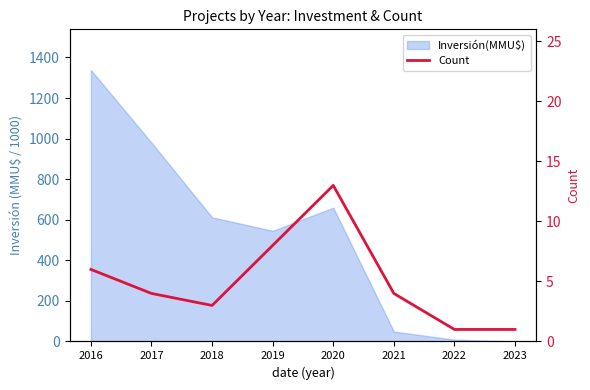

The chart shows a value of 1 at 2023. True or false?

False